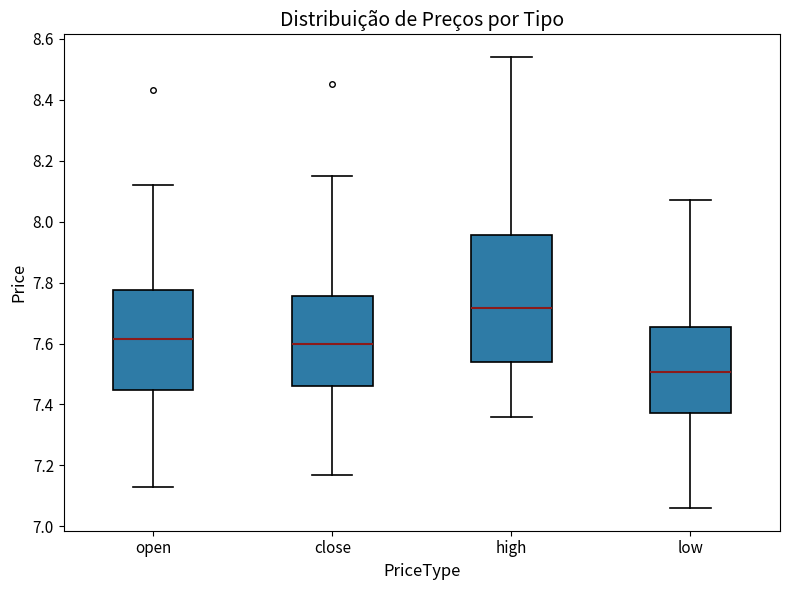

Reading left to right, transcribe this box plot: for each box, give where its median line is, the range the box spans, and where its two whiskers end, as read against the y-axis. The values are not printed on the chart, so give them approximately, as read against the axis.

open: median 7.62, box 7.44 to 7.78, whiskers 7.14 to 8.12
close: median 7.60, box 7.46 to 7.76, whiskers 7.18 to 8.16
high: median 7.72, box 7.54 to 7.96, whiskers 7.36 to 8.54
low: median 7.50, box 7.38 to 7.66, whiskers 7.06 to 8.08